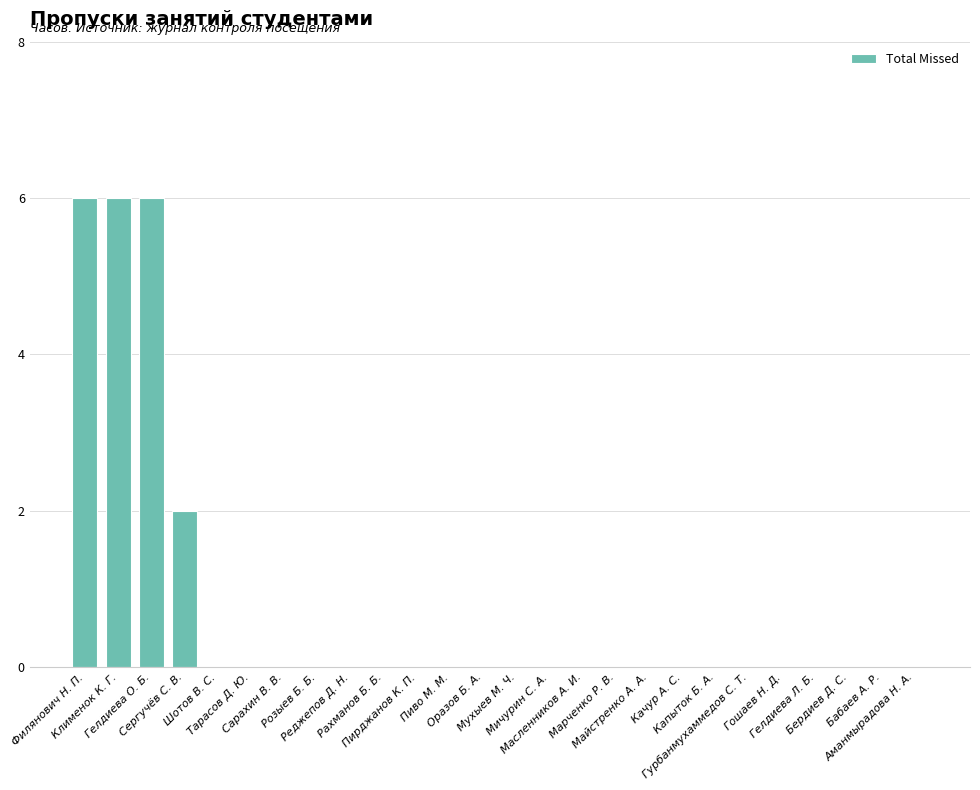

The chart shows a value of -3 at Рахманов Б. Б.. True or false?

False